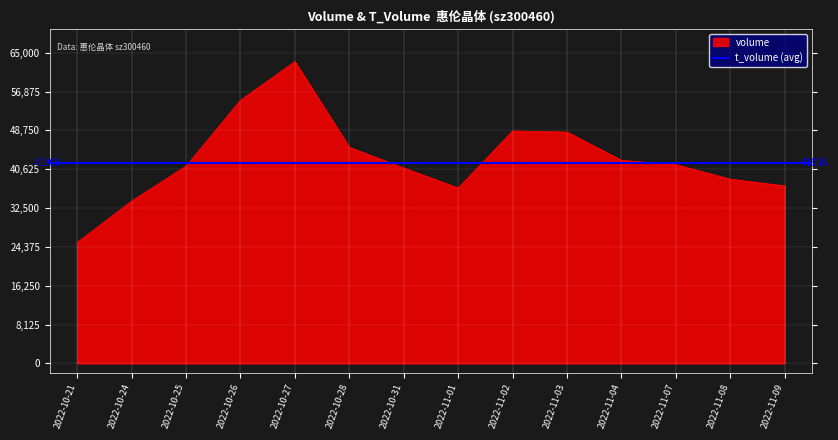

What is the change in value from 2022-10-21 to 2022-11-08?

+13262